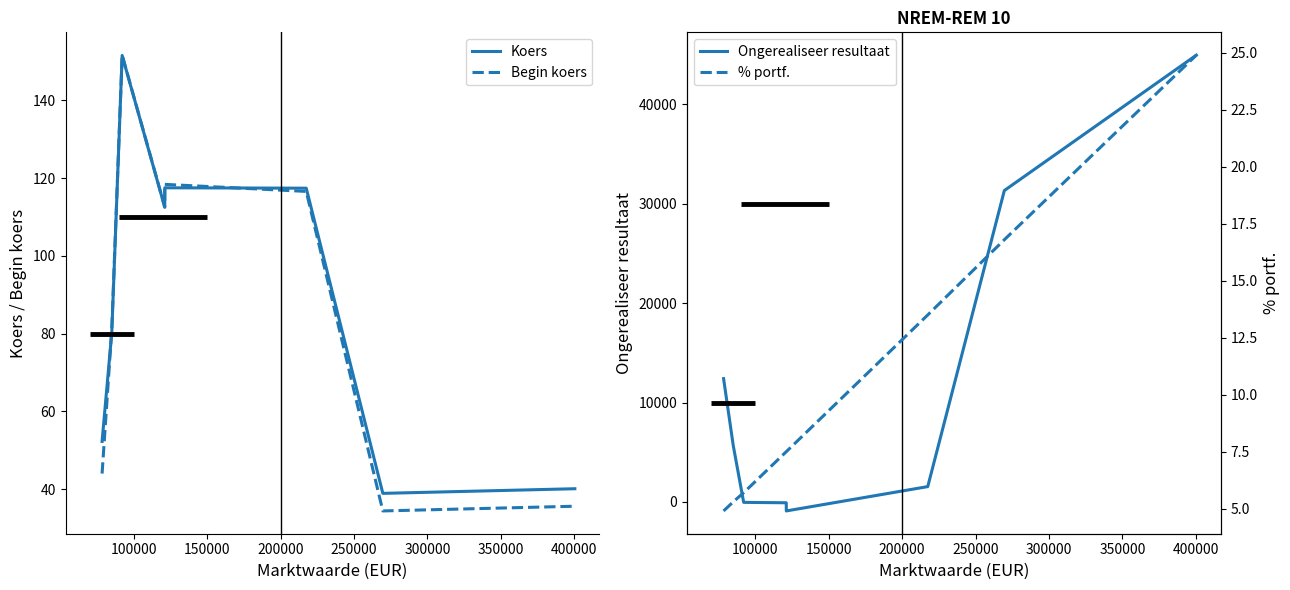

What is the highest value of the Koers series?

151.6